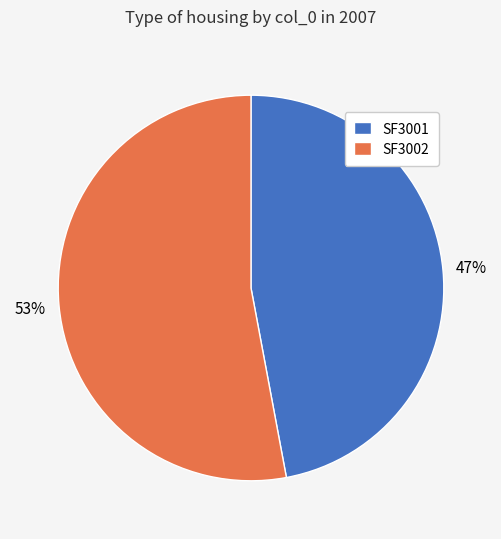

The SF3002 slice represents 60% of the pie. True or false?

False